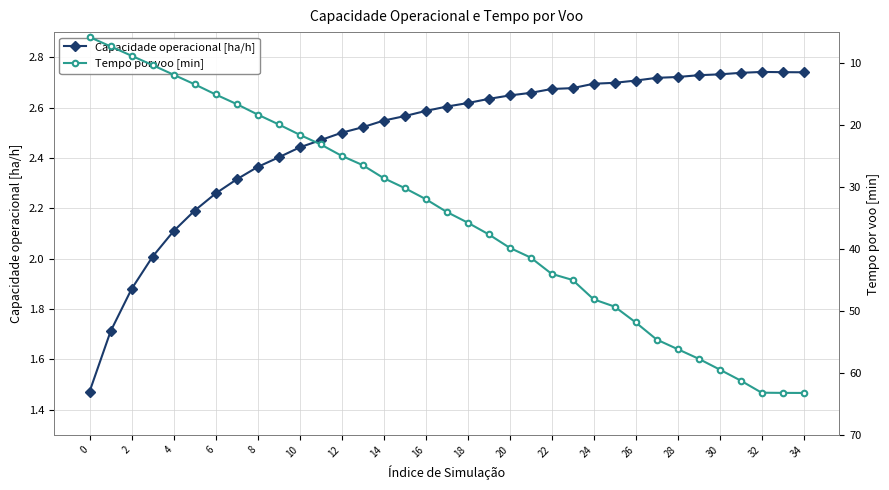

True or false: Tempo por voo [min] has more than 0 points higher than both neighbors.

False